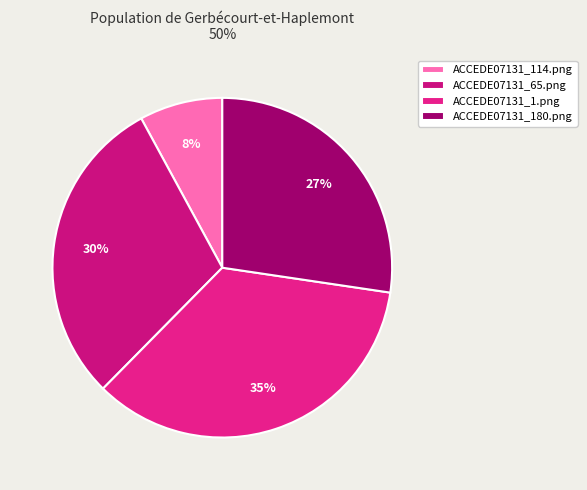

Count the number of slices in the pie.

4